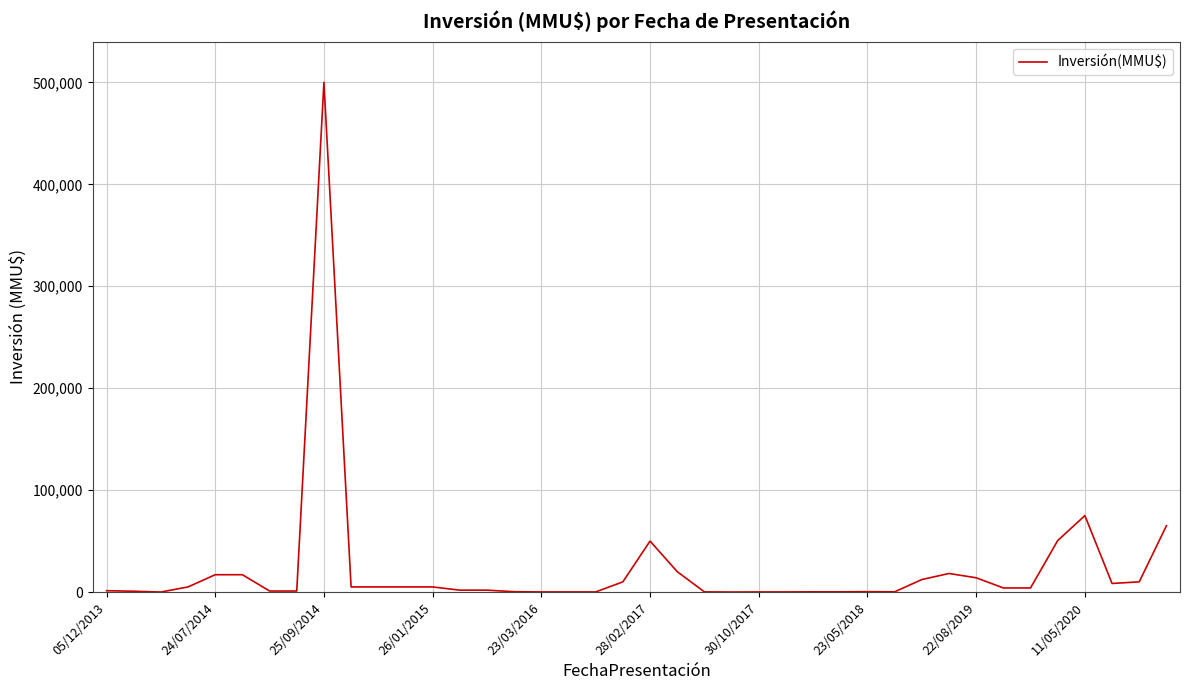

What is the maximum value shown in the chart?

500000